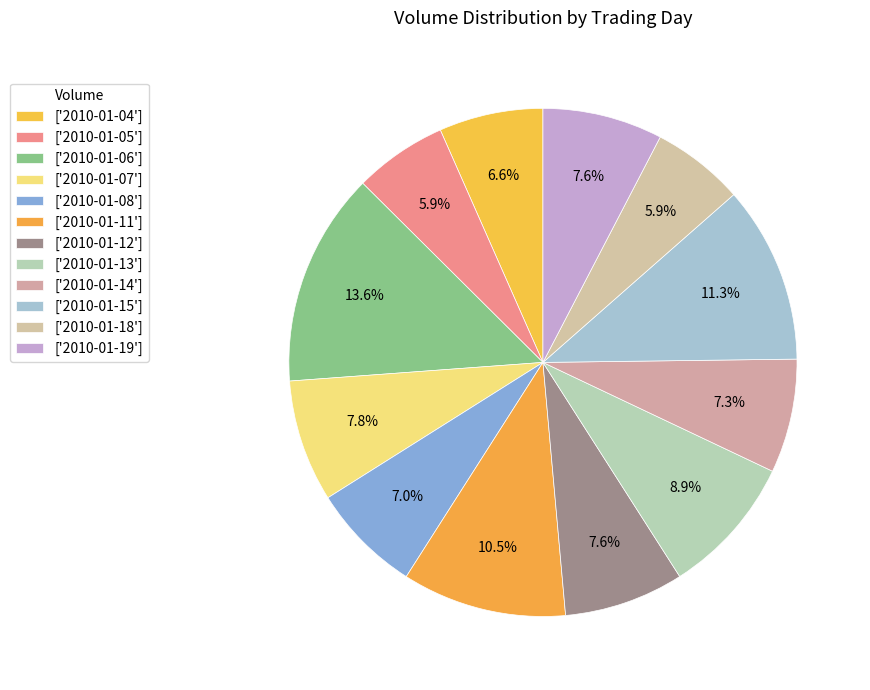

How many slices are in this pie chart?

12